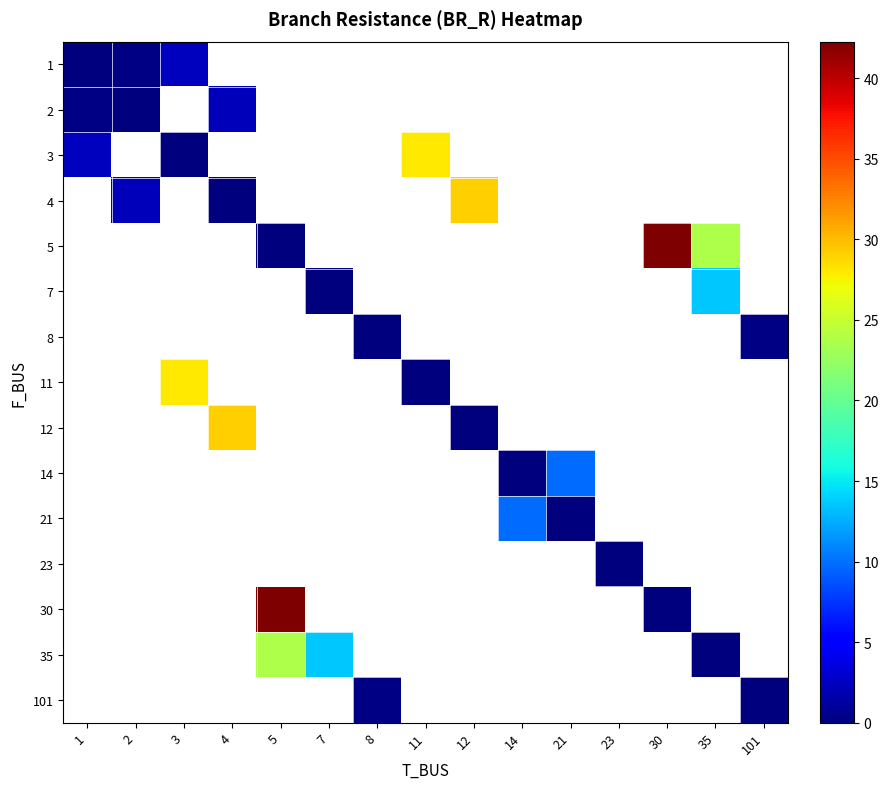

How many values in row_3 are above zero?

2